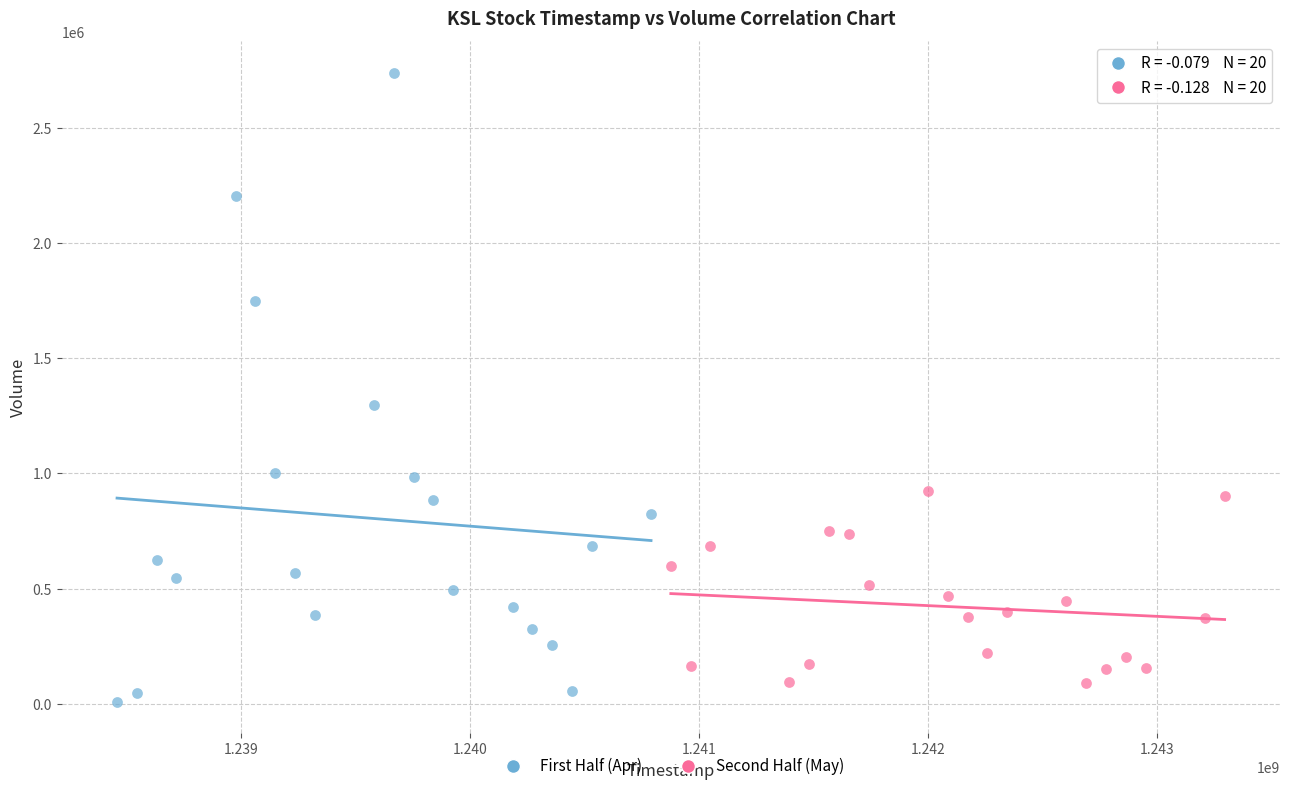

Which series contains the highest Y value?

First Half (Apr)